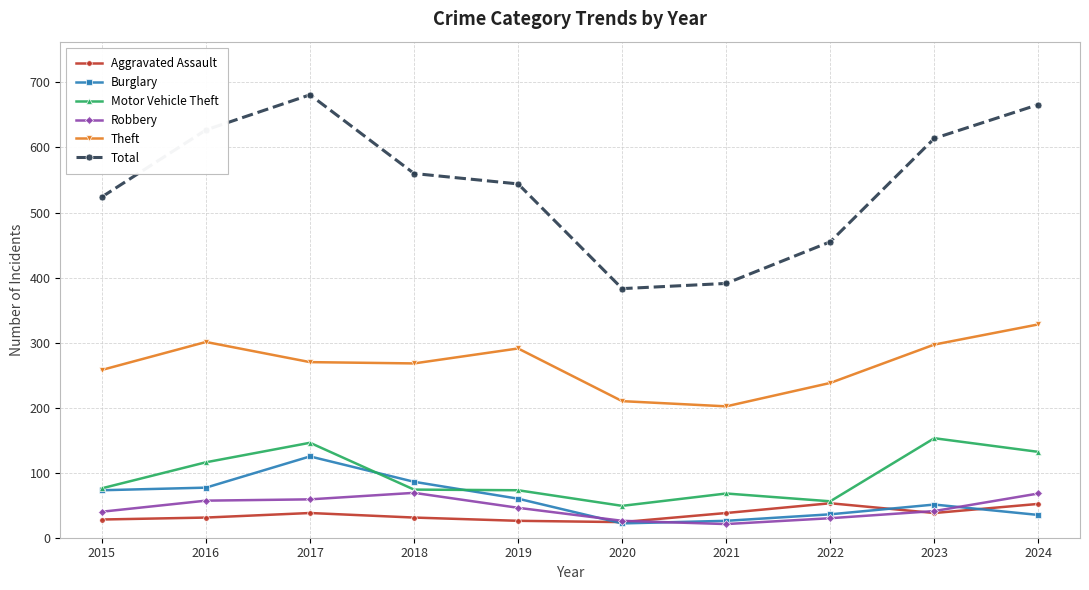

How many interior local peaks does the Total series have?

1